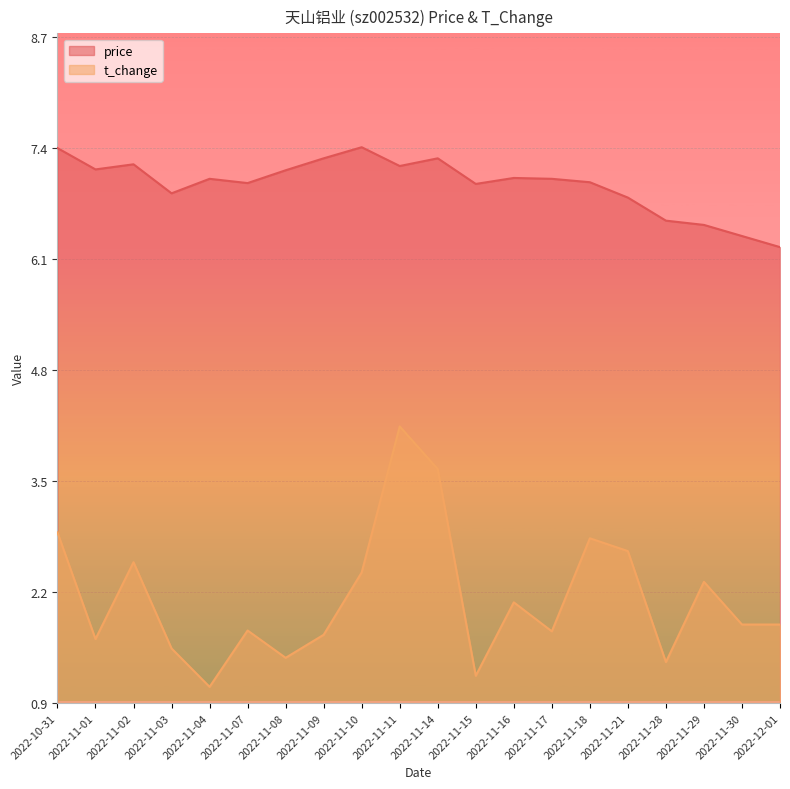

Between 2022-11-18 and 2022-11-01, which is larger?

2022-11-01